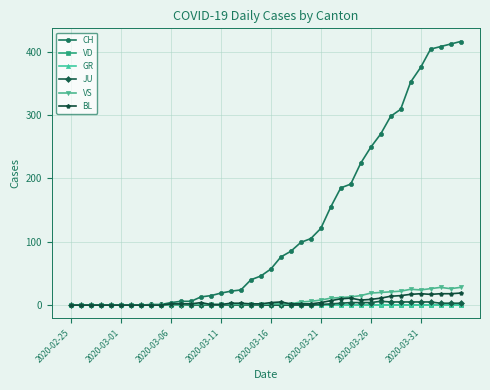

Is this an area chart (filled region under the line)?

No